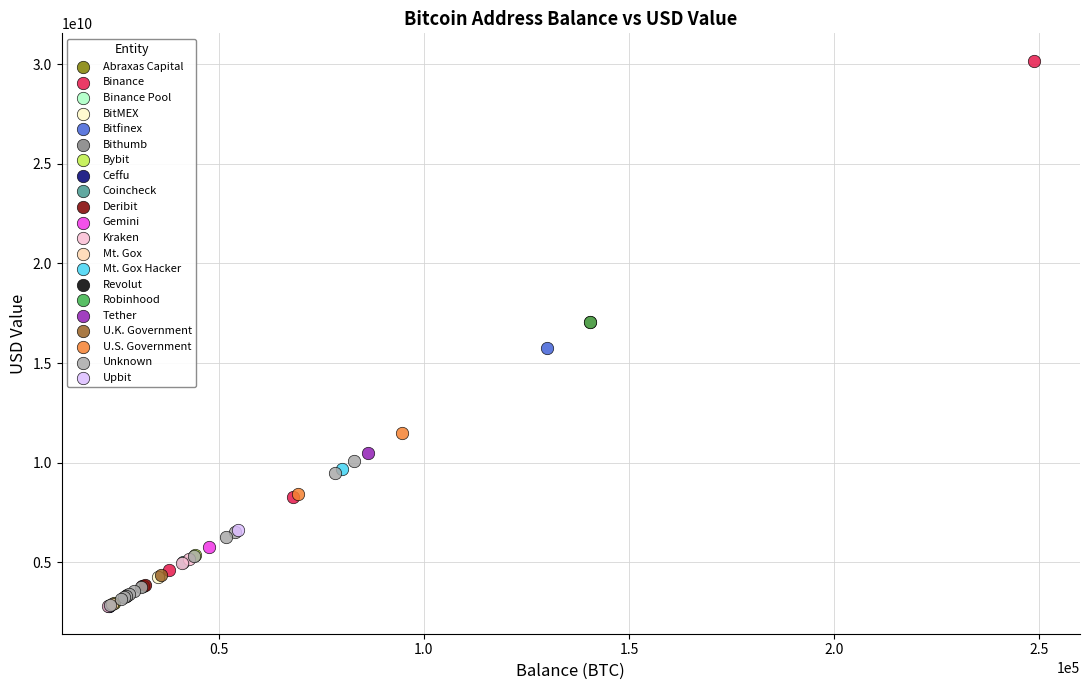

What are all the series names shown in the legend?

Abraxas Capital, Binance, Binance Pool, BitMEX, Bitfinex, Bithumb, Bybit, Ceffu, Coincheck, Deribit, Gemini, Kraken, Mt. Gox, Mt. Gox Hacker, Revolut, Robinhood, Tether, U.K. Government, U.S. Government, Unknown, Upbit